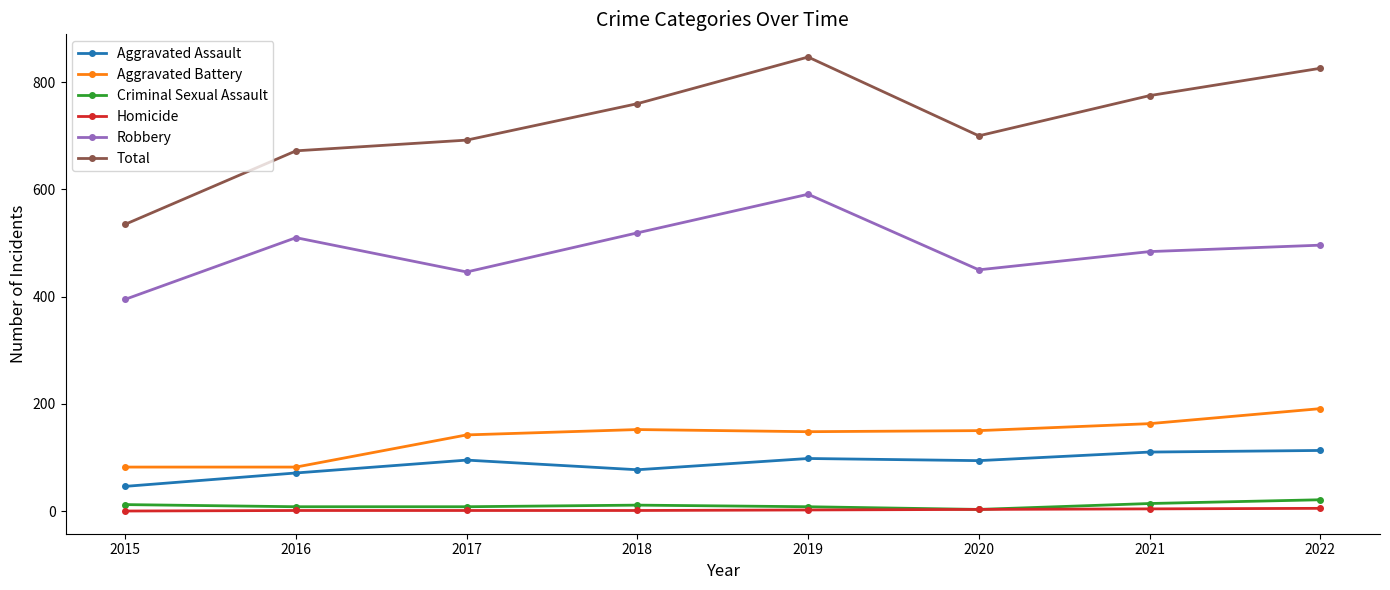

What is the value of the Aggravated Battery point at the 4th from the left?

152